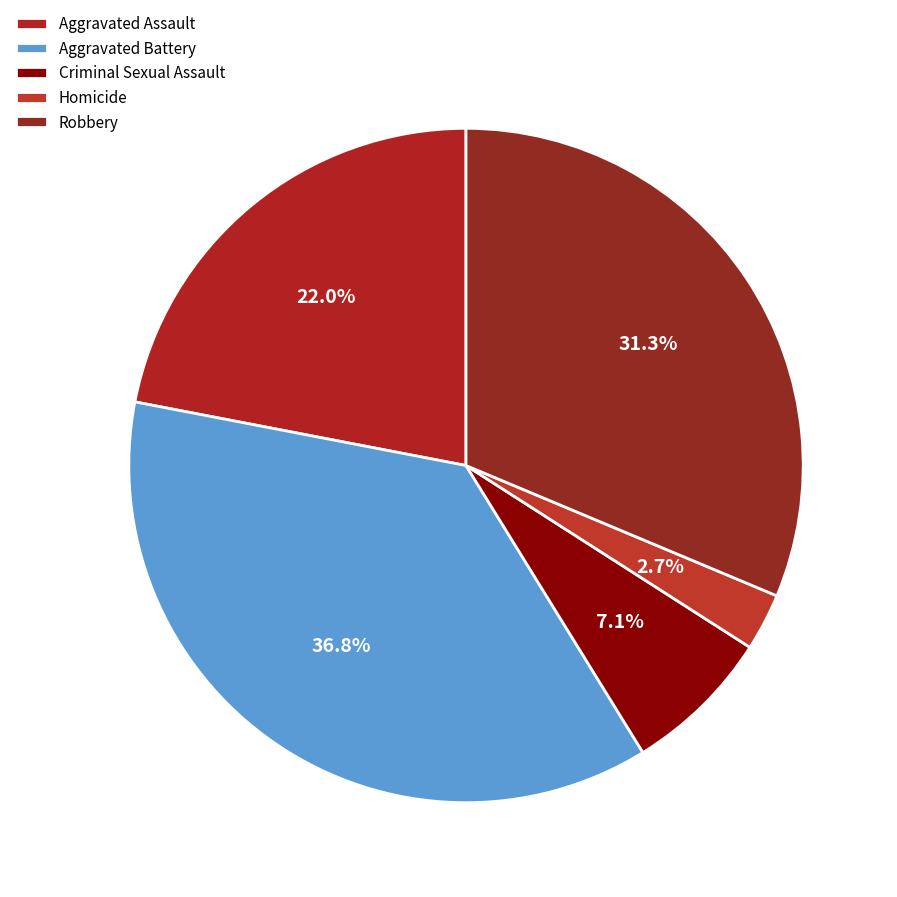

What is the ratio of the value at Criminal Sexual Assault to the value at Aggravated Battery?

0.2